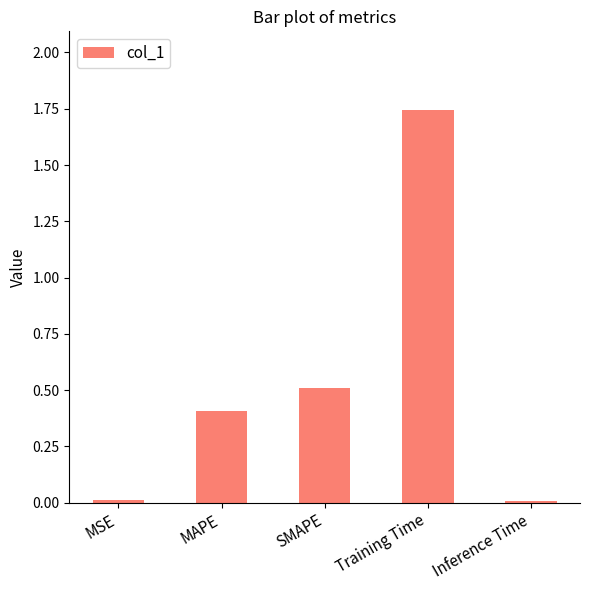

What is the sum of all values?

2.7